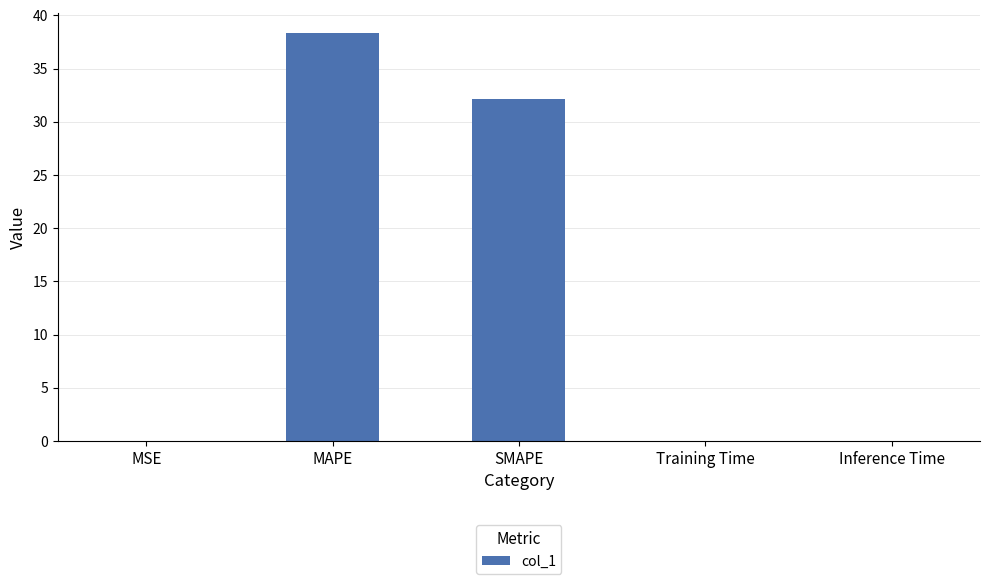

Which label corresponds to the largest value in the chart?

MAPE